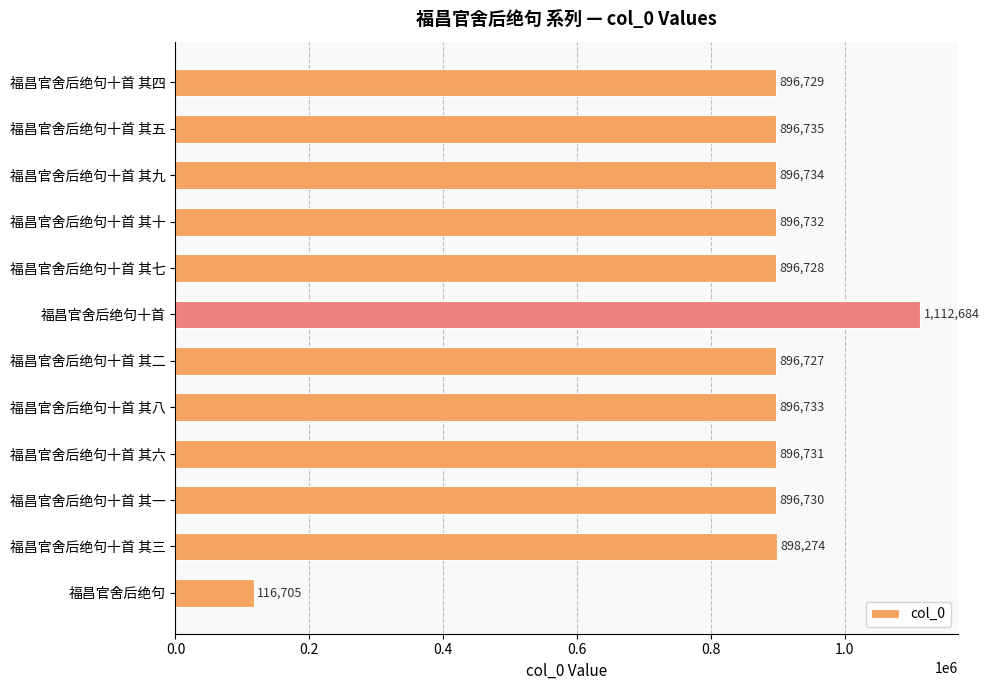

What is the label of the 2nd bar from the bottom?

福昌官舍后绝句十首 其三